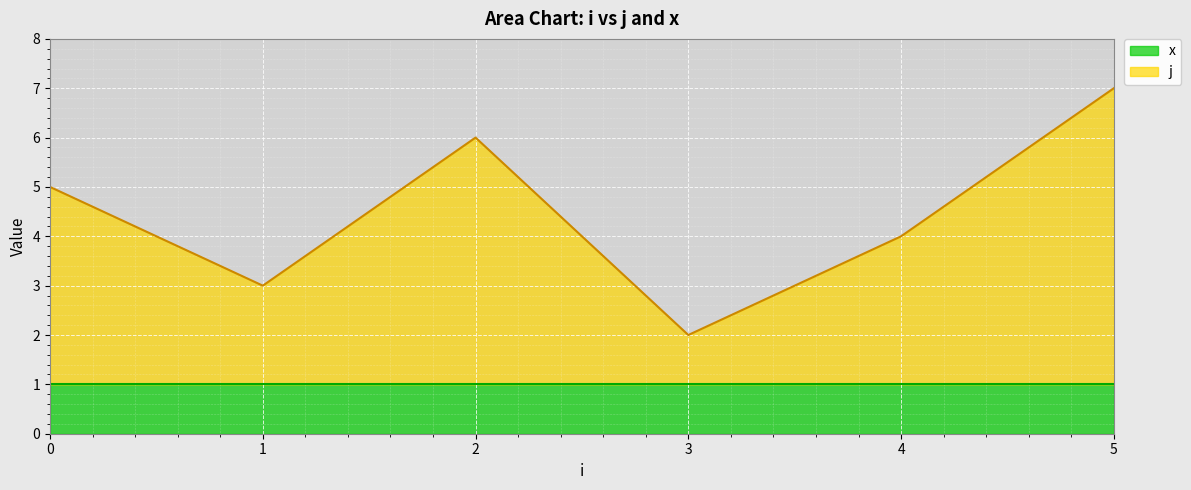

The value of x at 3 is 1. True or false?

True